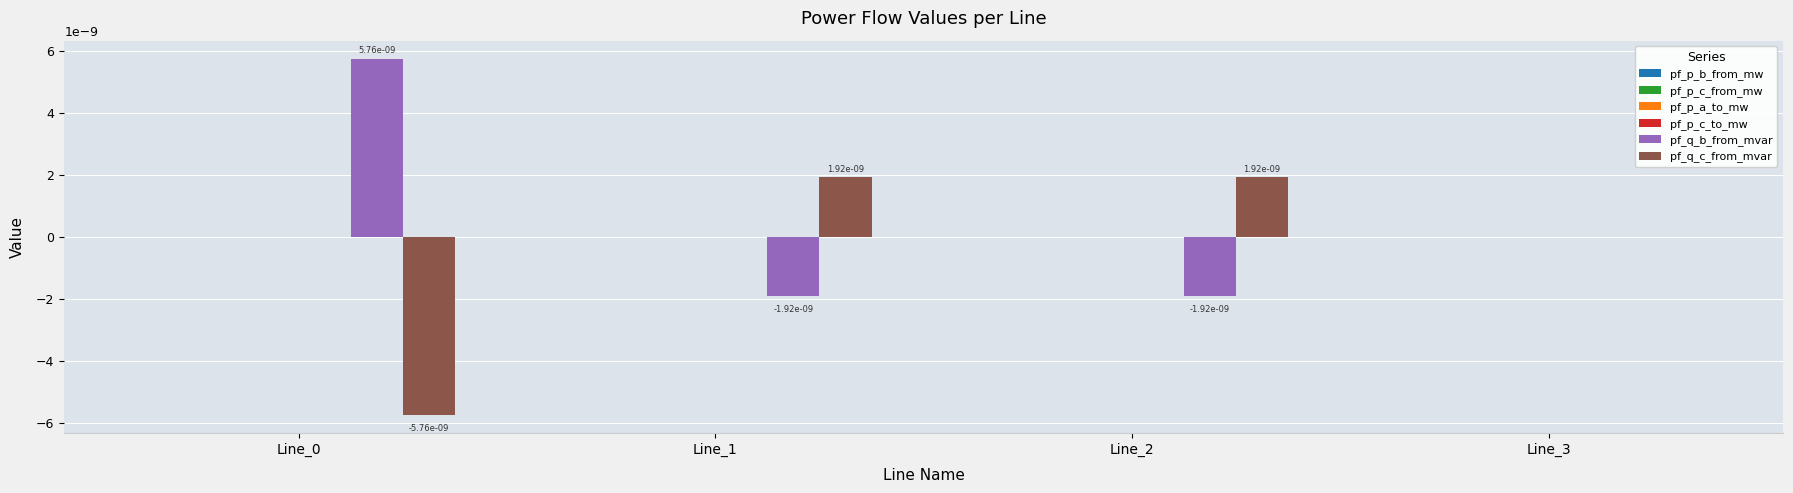

The pf_q_b_from_mvar series shows 0.0 at Line_3. True or false?

True